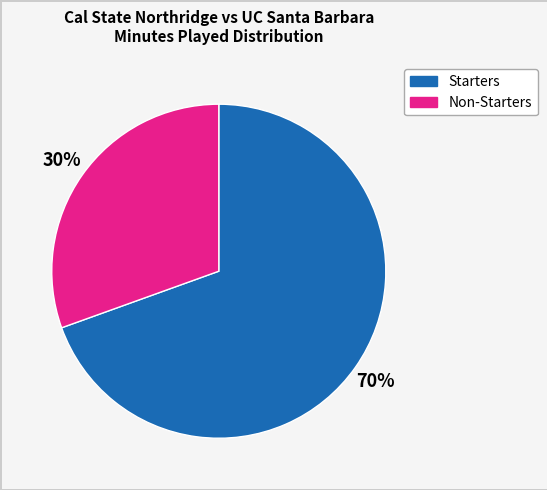

Is there any slice that represents more than half of the pie?

Yes